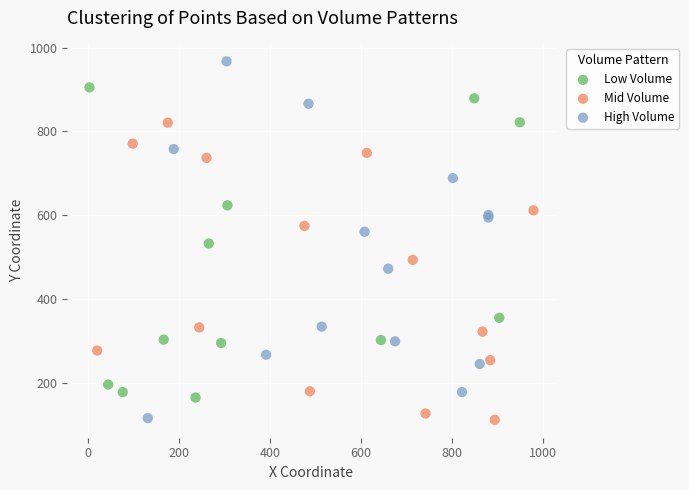

Which series contains the highest Y value?

High Volume